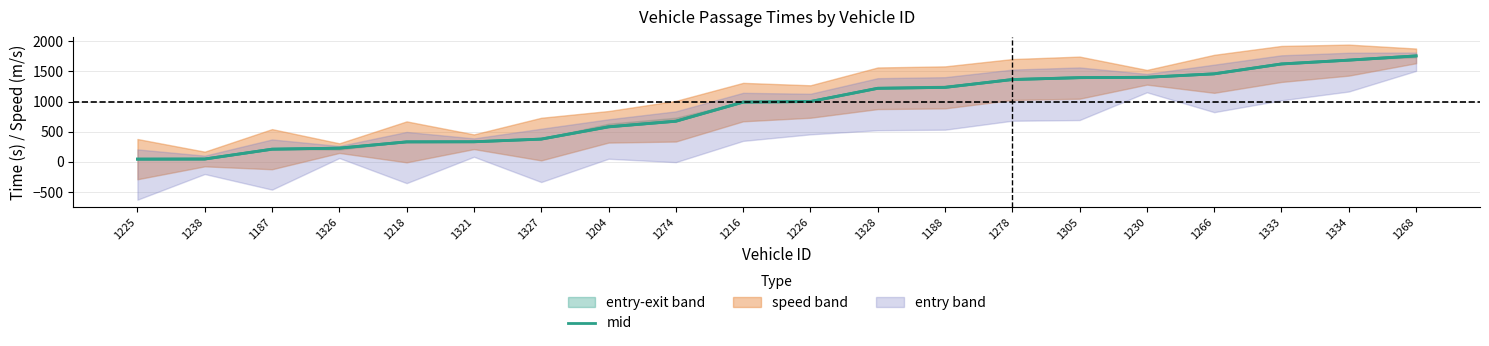

What is the average value?

898.0